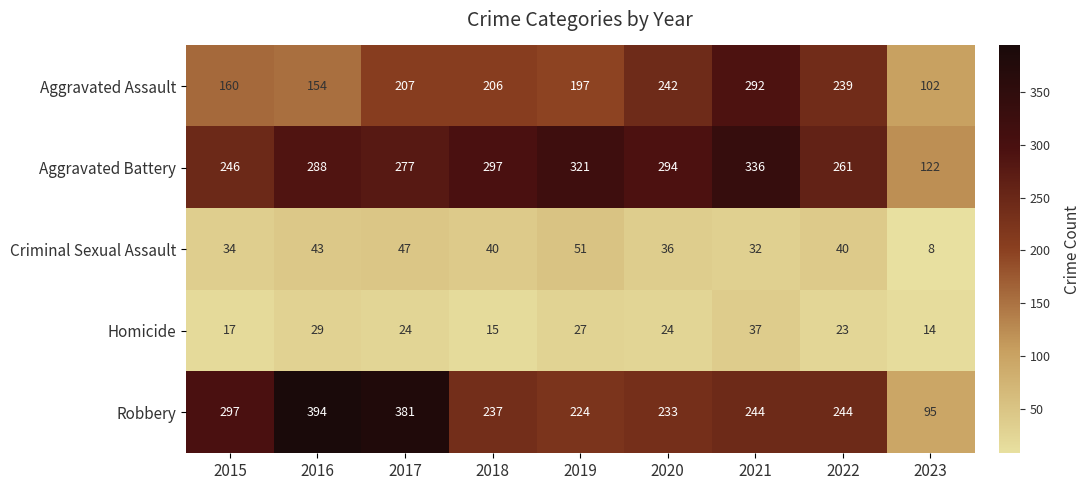

Where does the Robbery series first go above 244?

2015